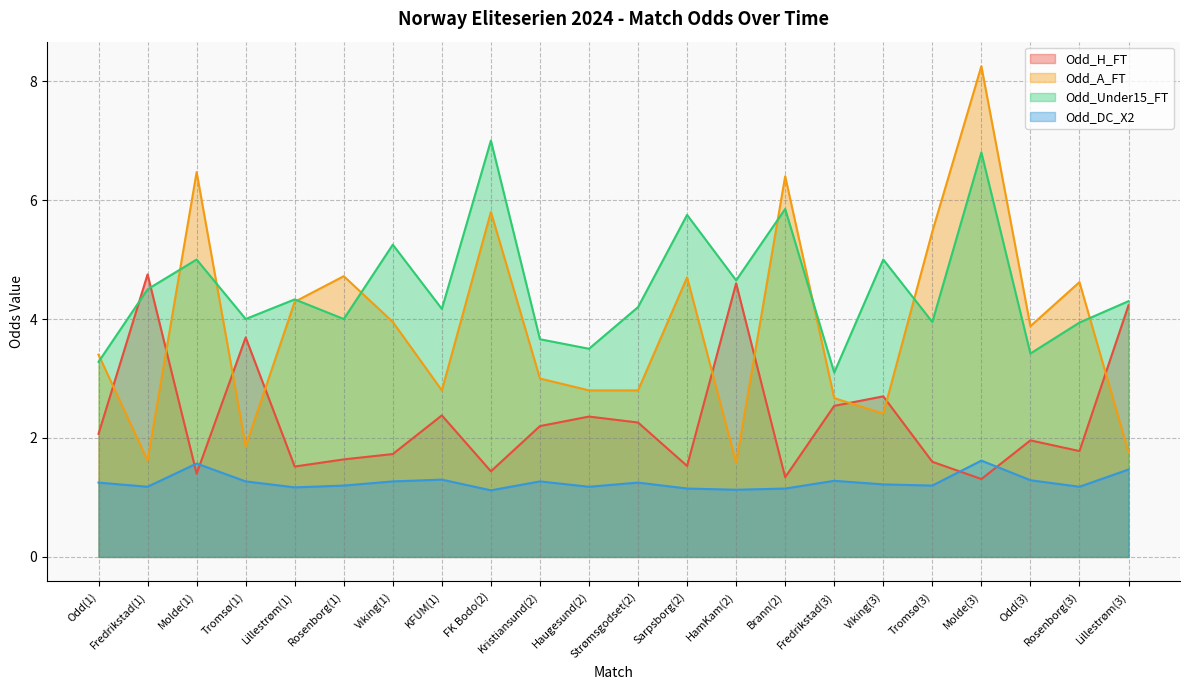

At how many categories does at least one series exceed 2?

22